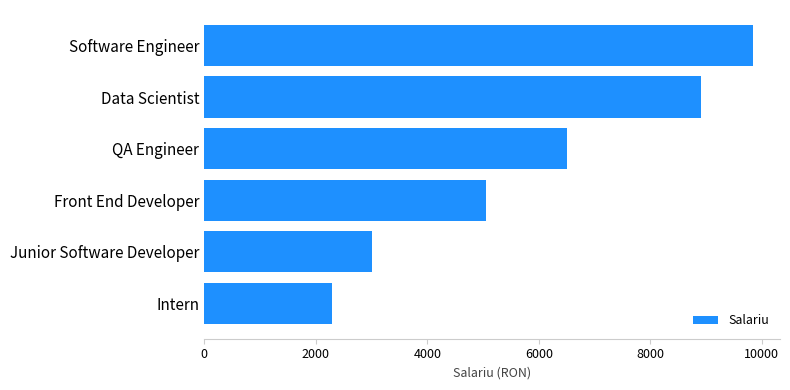

Where is the data nearest to the value 6066?

QA Engineer